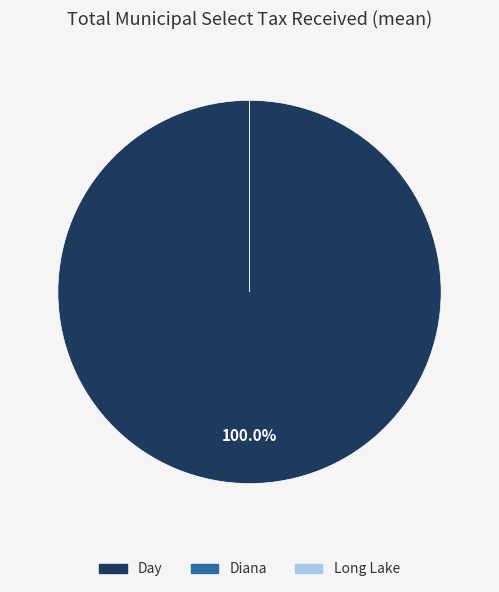

To the nearest percent, what is the average slice percentage?

33%